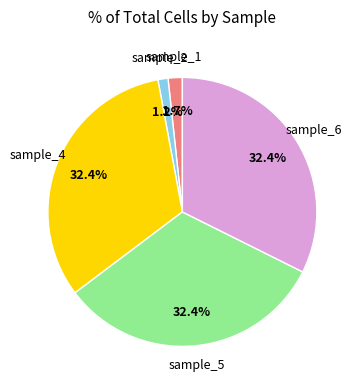

Count the number of slices in the pie.

5